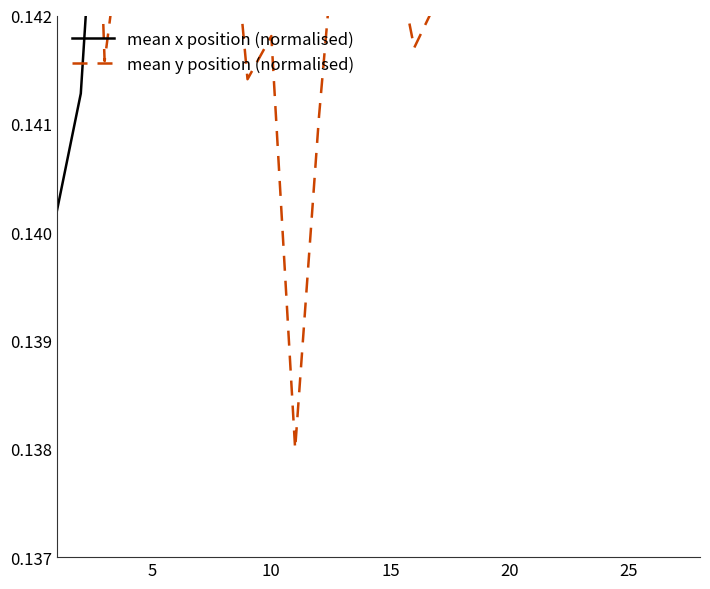

Reading left to right, transcribe all the data shown in this chart.

mean x position (normalised): 0.1	0.1	0.1	0.1	0.1	0.1	0.1	0.1	0.1	0.1	0.2	0.2	0.2	0.2	0.2	0.2	0.2	0.2	0.2	0.2	0.2	0.2	0.2	0.2	0.2	0.1	0.2	0.2
mean y position (normalised): 0.1	0.1	0.1	0.1	0.1	0.1	0.1	0.1	0.1	0.1	0.1	0.1	0.1	0.1	0.1	0.1	0.1	0.1	0.1	0.1	0.1	0.2	0.2	0.2	0.2	0.2	0.2	0.2